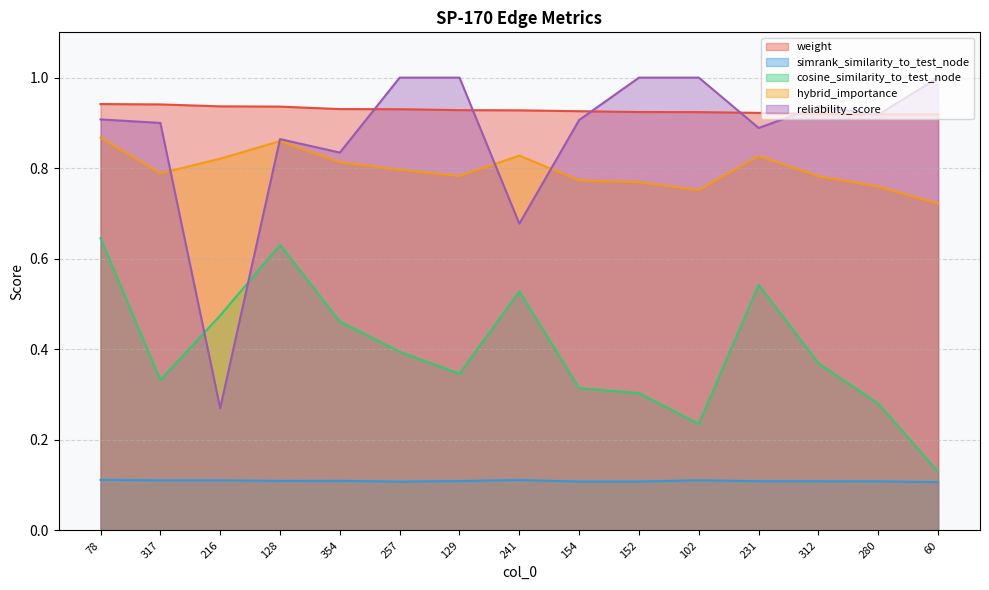

Count the weight values in the range 0 to 1.

15